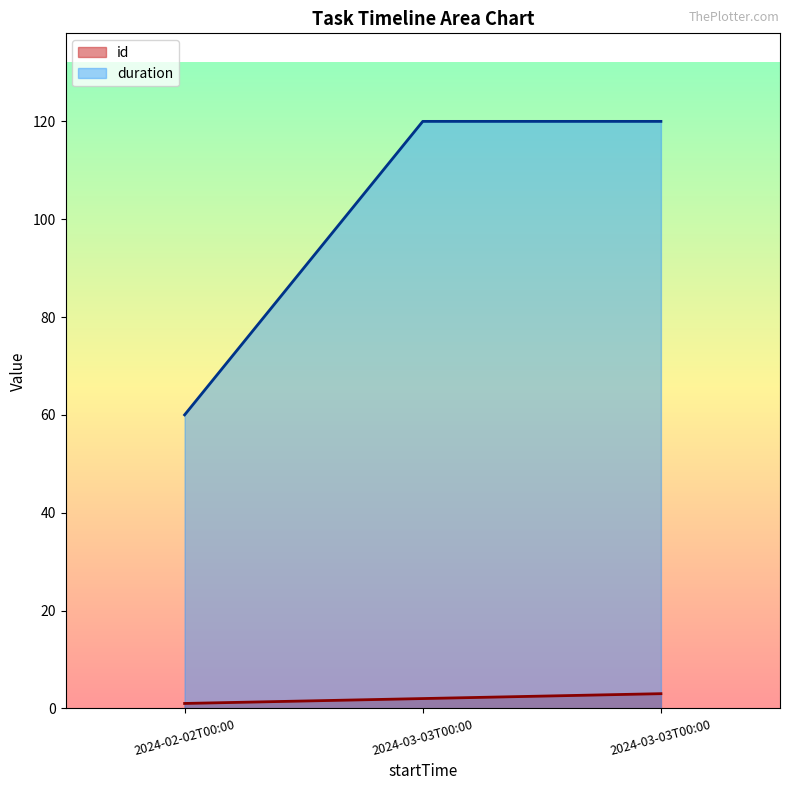

What is the label of the 1st point from the right?

2024-03-03T00:00